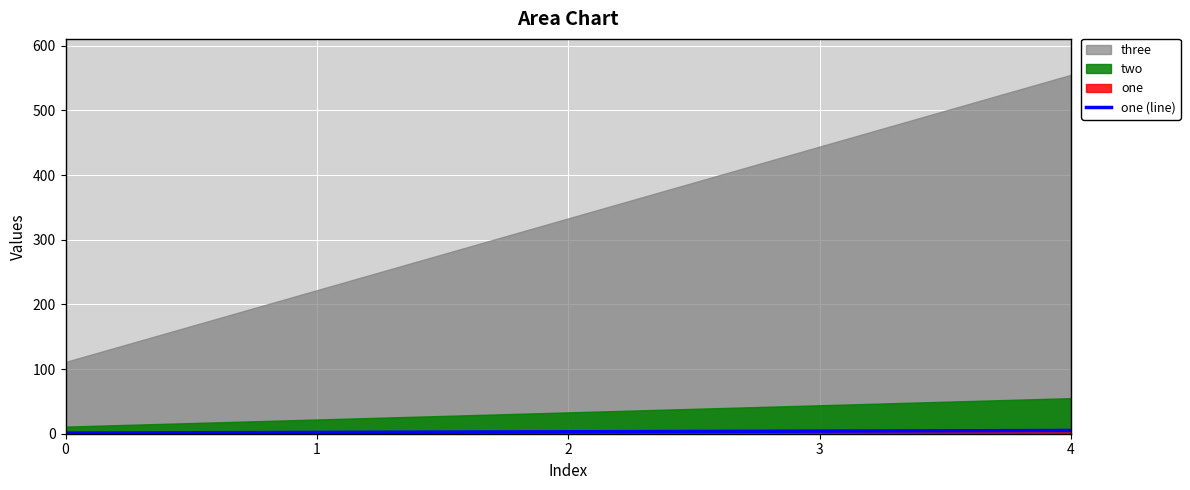

True or false: the data shows 8 at 4.

False